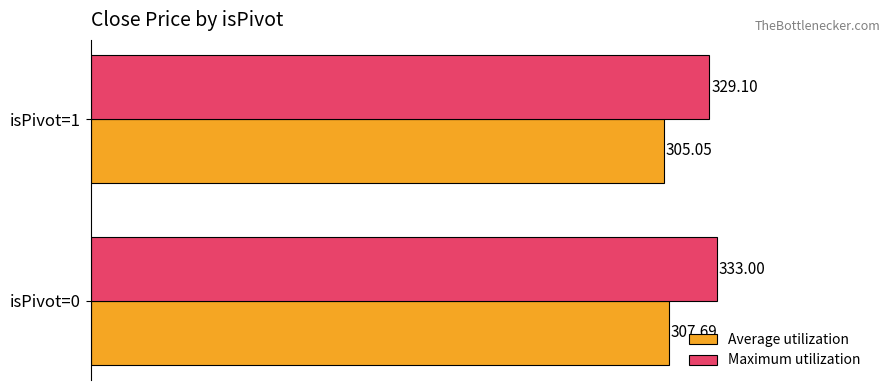

Rank the series by their maximum value, from highest to lowest.

Maximum utilization, Average utilization